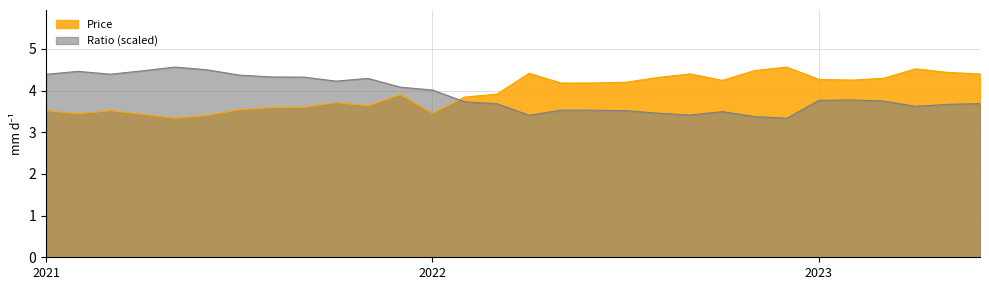

The value of Price at 2023 is 2.7. True or false?

False